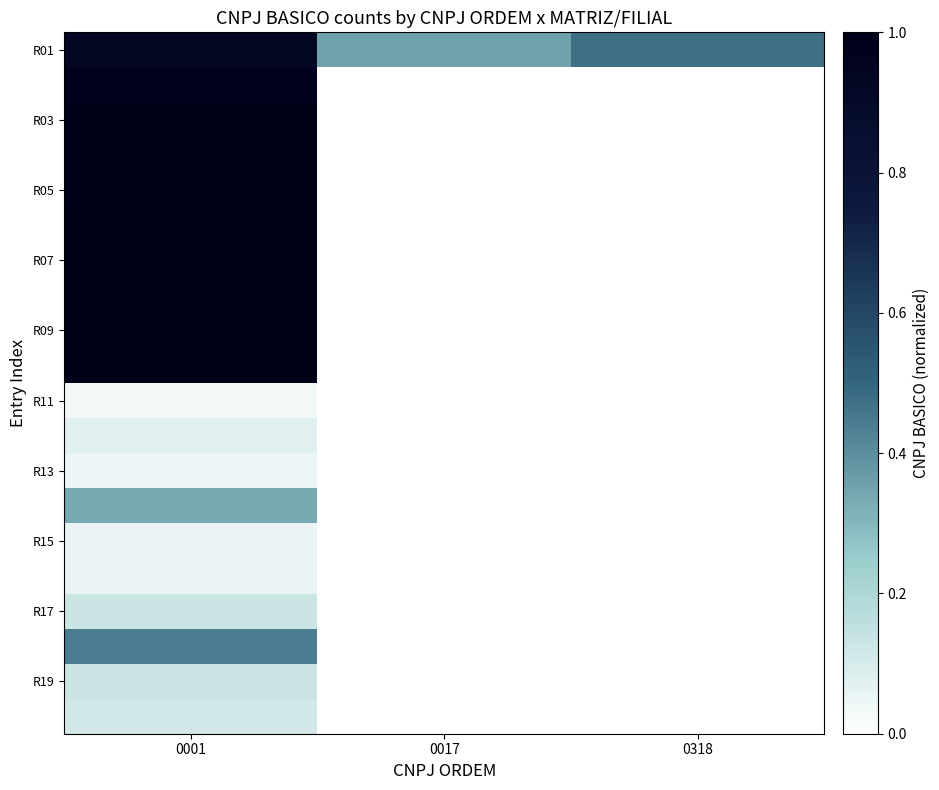

At which category is the sum across all series the highest?

0001